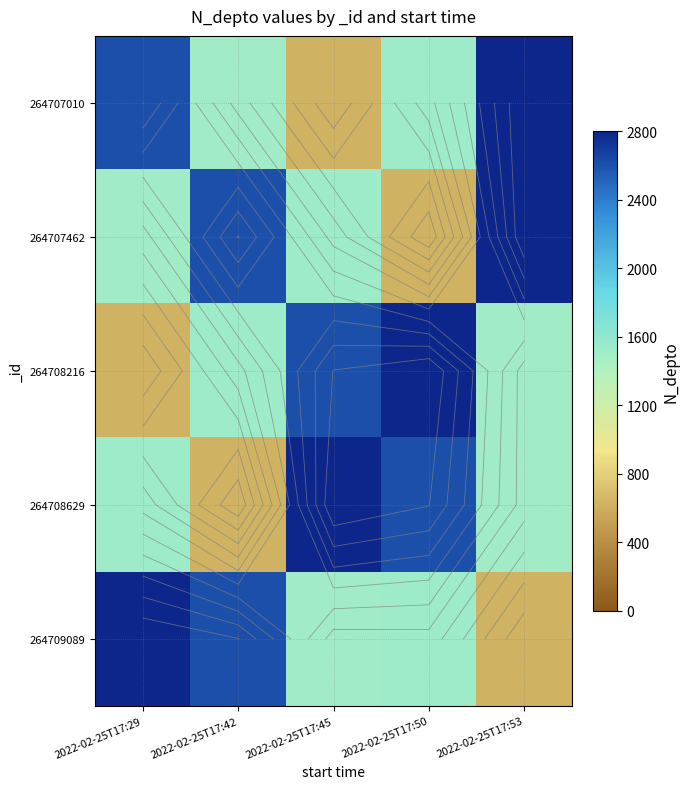

What is the sum of the 264707010 values at 2022-02-25T17:29 and 2022-02-25T17:53?

5408